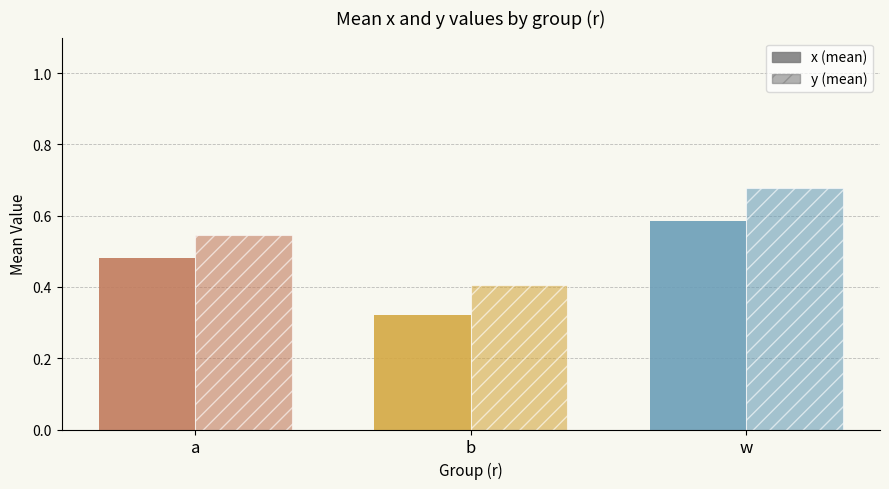

How many bars are there in each group?

2